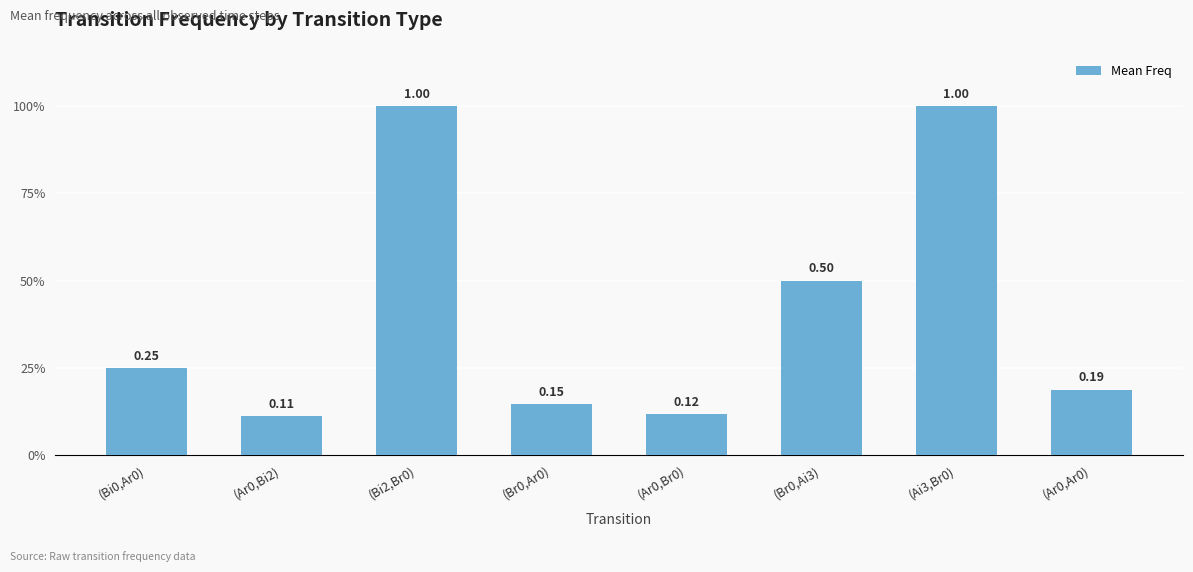

What is the change in value from (Bi0,Ar0) to (Br0,Ar0)?

-0.1